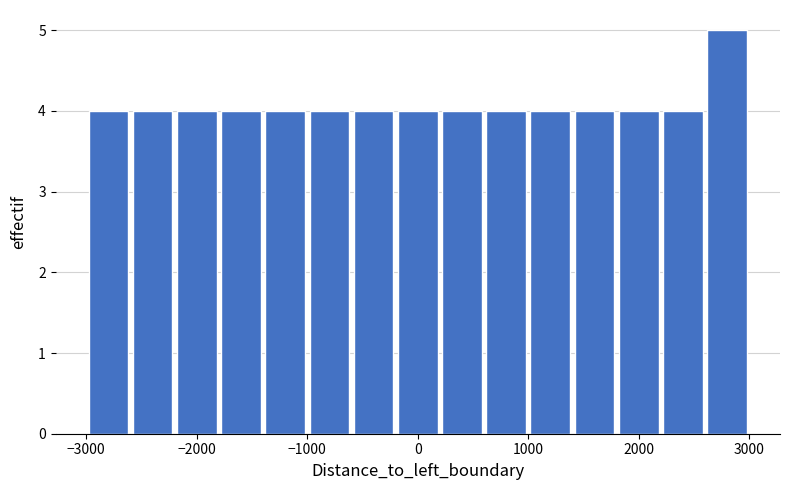

Reading left to right, transcribe this chart: for each bar, give the range it covers on the x-axis and its height. The values are not printed on the chart, so give them approximately, as read against the axis.

-3000 to -2600: 4
-2600 to -2200: 4
-2200 to -1800: 4
-1800 to -1400: 4
-1400 to -1000: 4
-1000 to -600: 4
-600 to -200: 4
-200 to 200: 4
200 to 600: 4
600 to 1000: 4
1000 to 1400: 4
1400 to 1800: 4
1800 to 2200: 4
2200 to 2600: 4
2600 to 3000: 5